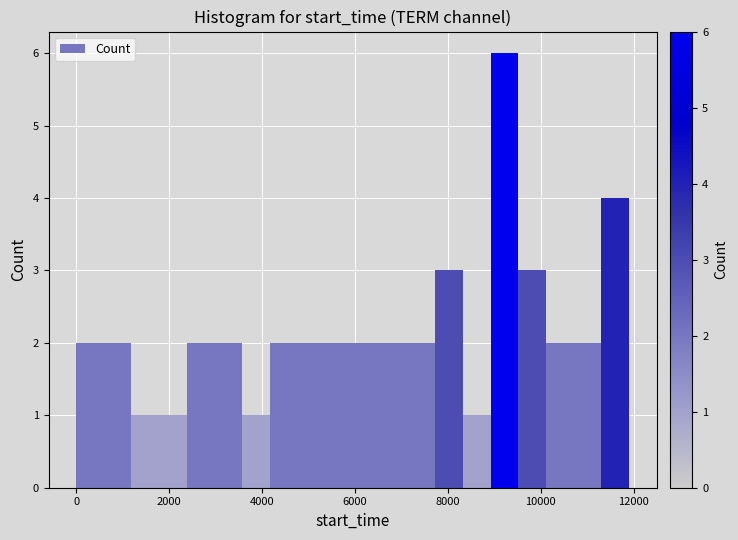

Around what value on the x-axis is the tallest bar? Give the approximate position of its centre, as read against the axis.

9200